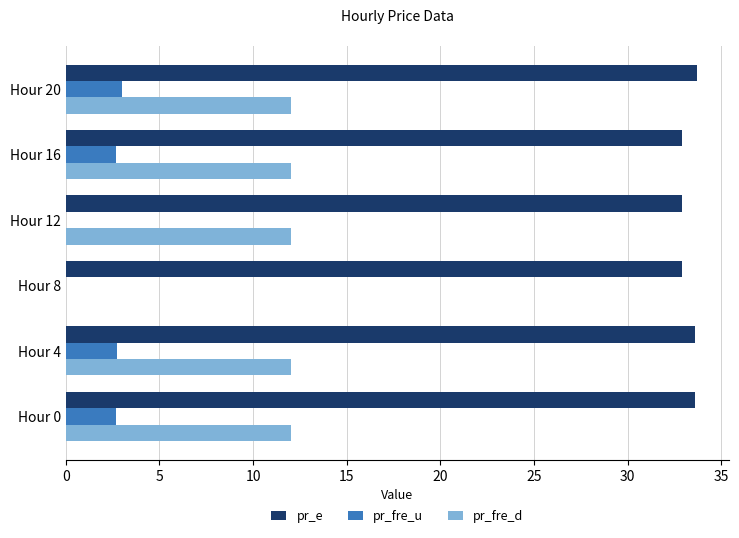

Which series changed the most between Hour 12 and Hour 20?

pr_fre_u